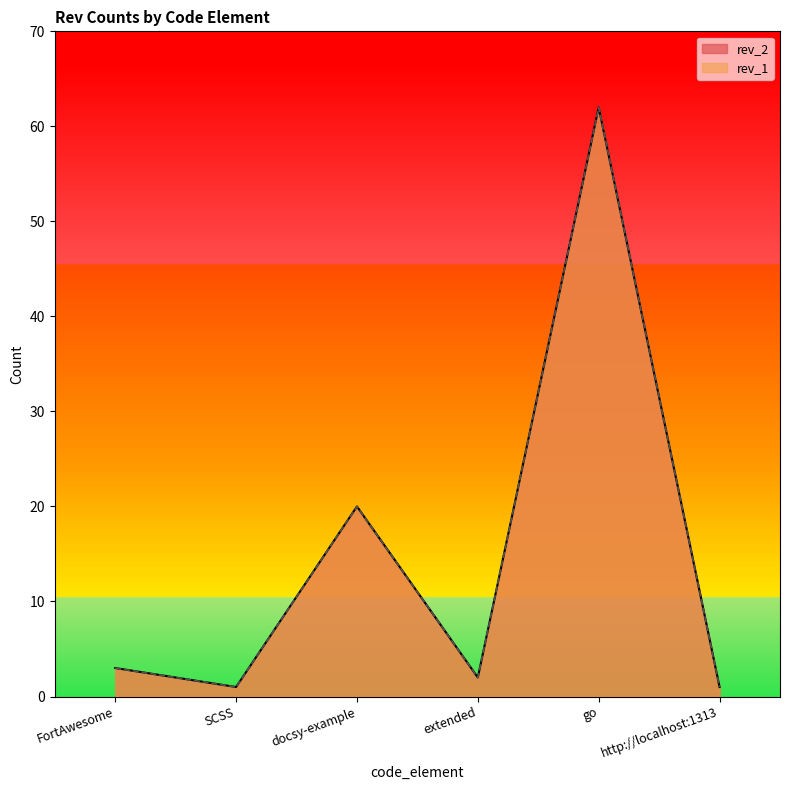

What is the difference between the rev_2 values at SCSS and extended?

1